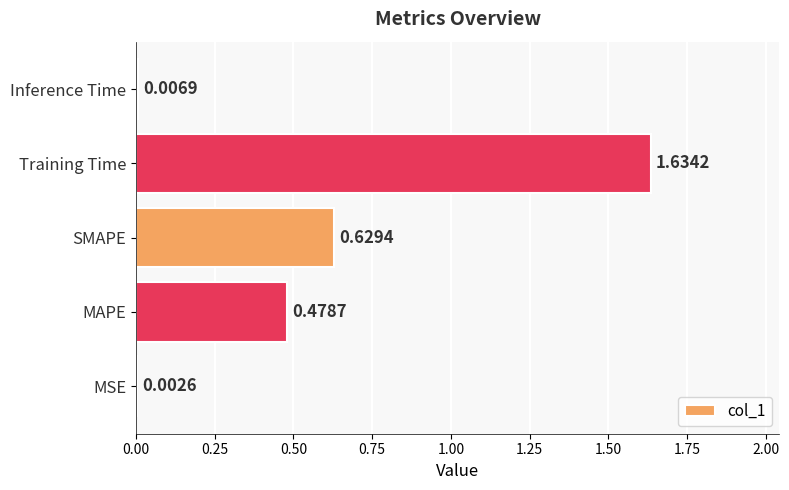

What is the sum of all values?

2.8